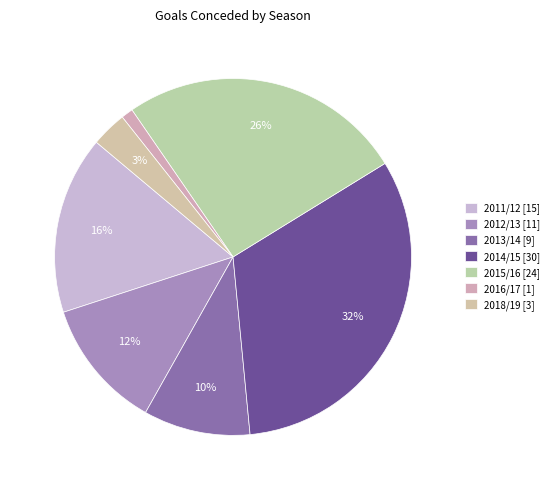

To the nearest percent, what is the average slice percentage?

14%